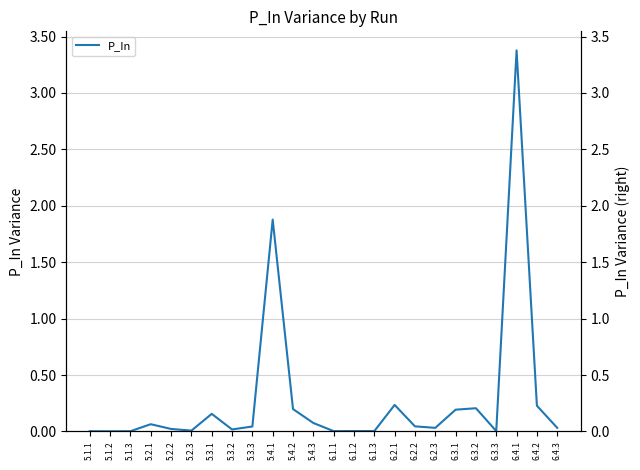

Does the chart display data point markers on the line(s)?

No